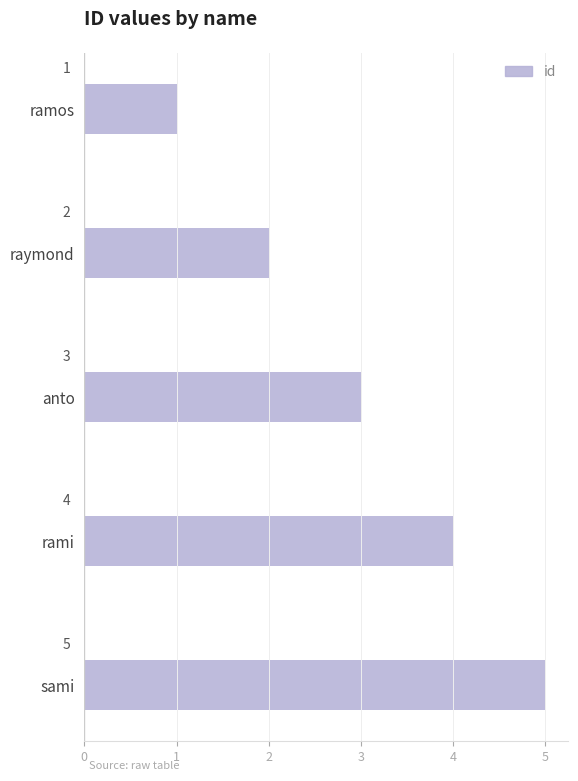

The value at raymond is 3. True or false?

False